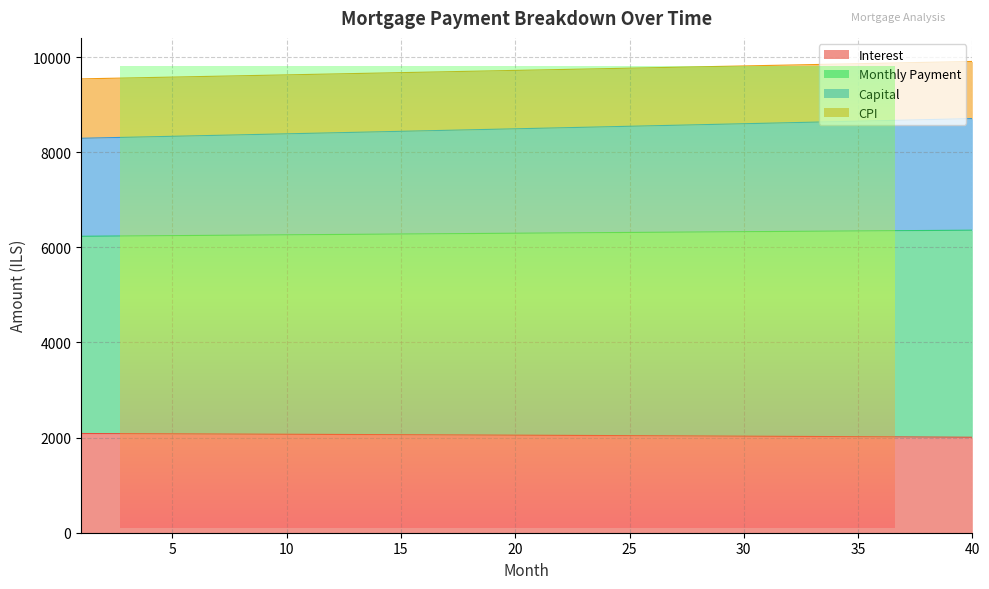

What is the difference between the highest and lowest values at 40?

7901.4